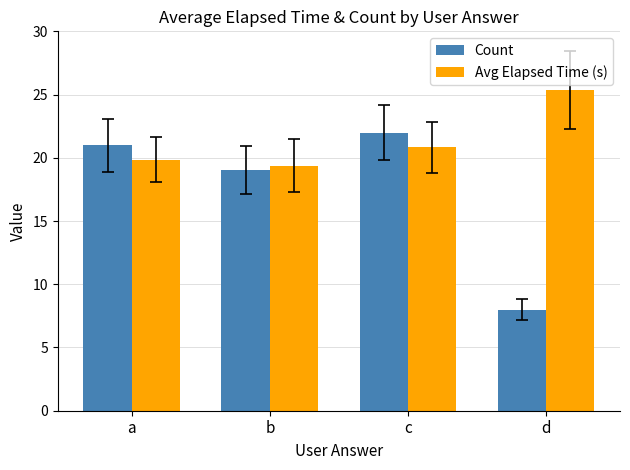

What are all the series names shown in the legend?

Count, Avg Elapsed Time (s)